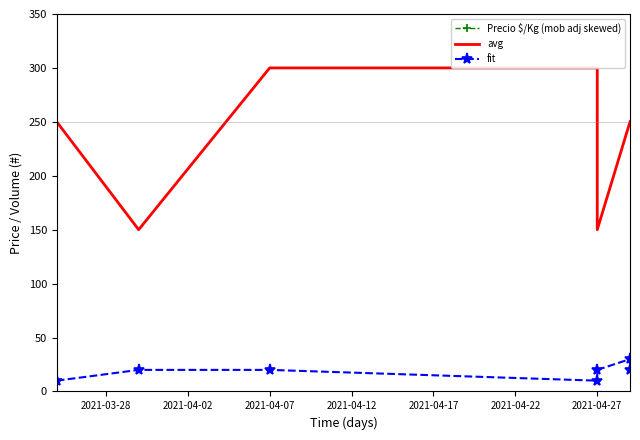

Rank the series by their maximum value, from lowest to highest.

fit, avg, Precio $/Kg (mob adj skewed)